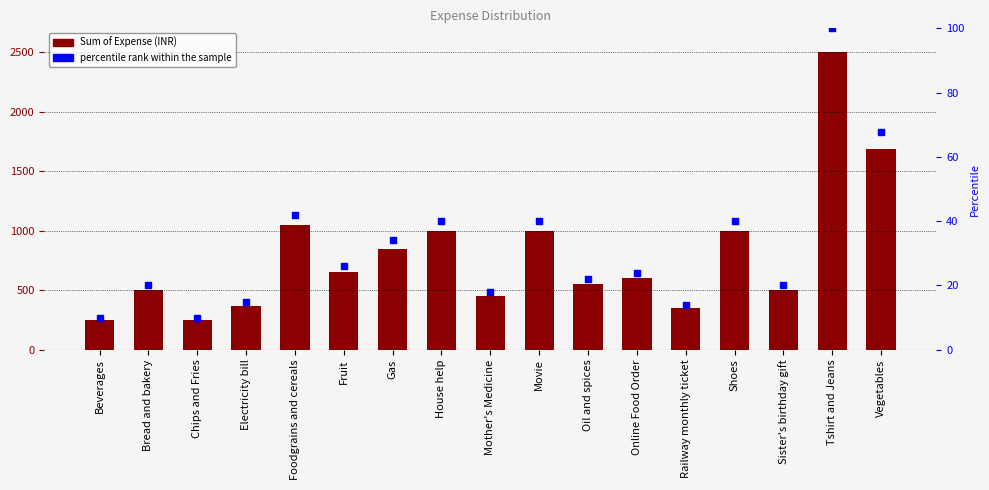

At which category is the sum across all series the highest?

Tshirt and Jeans